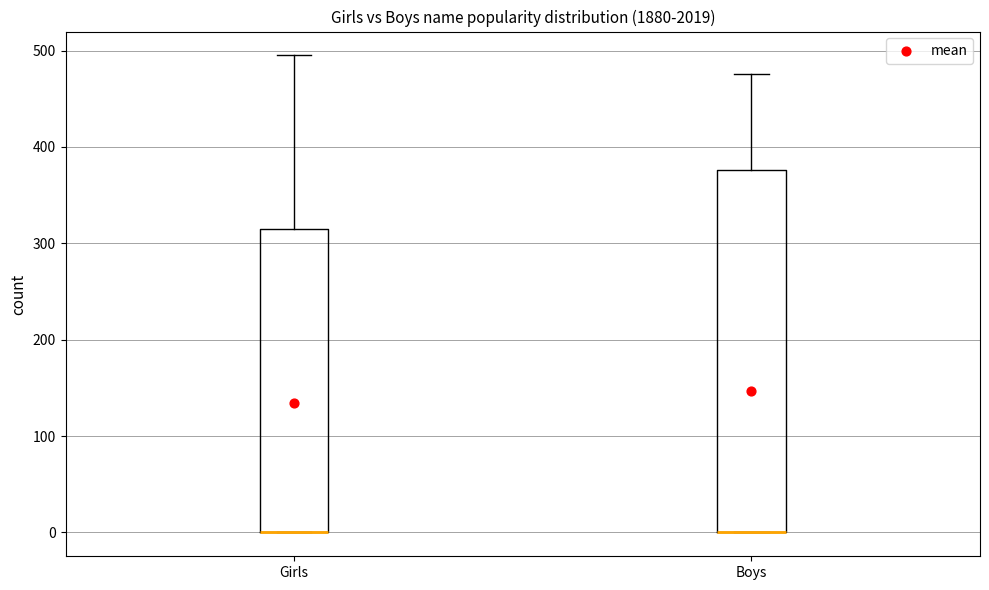

Where is the lower edge of the box for Girls on the y-axis? The values are not printed on the chart, so give them approximately, as read against the axis.

0